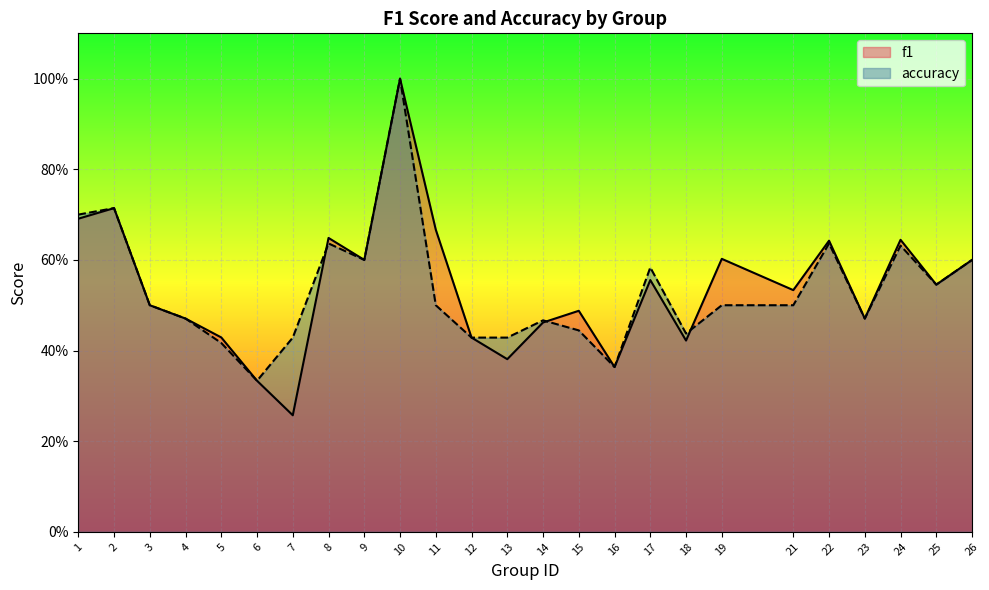

At which label is f1 closest to 0?

7